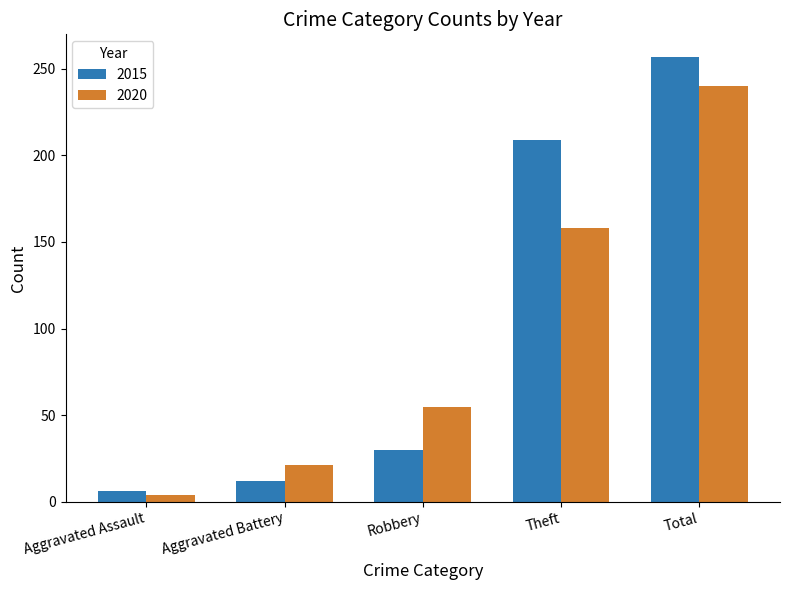

Reading left to right, transcribe all the data shown in this chart.

2015: 6	12	30	209	257
2020: 4	21	55	158	240